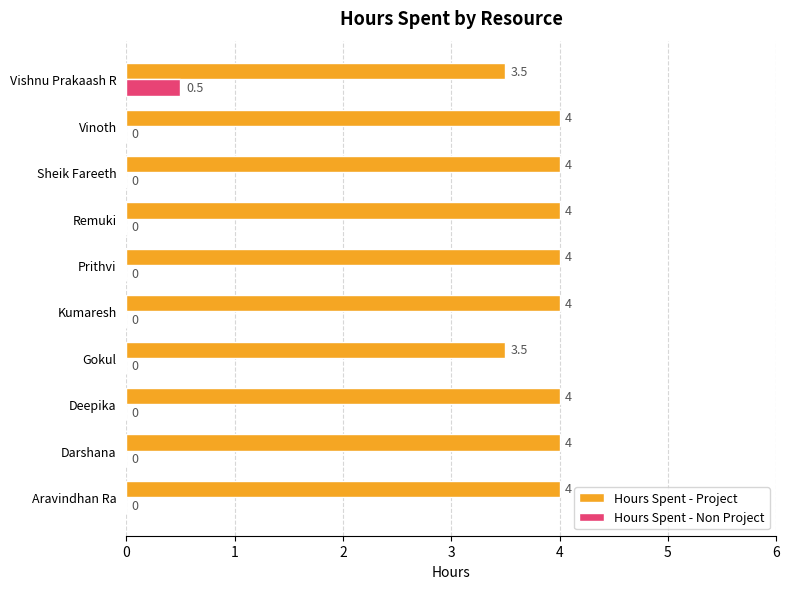

Read the Hours Spent - Project value at Prithvi.

4.0